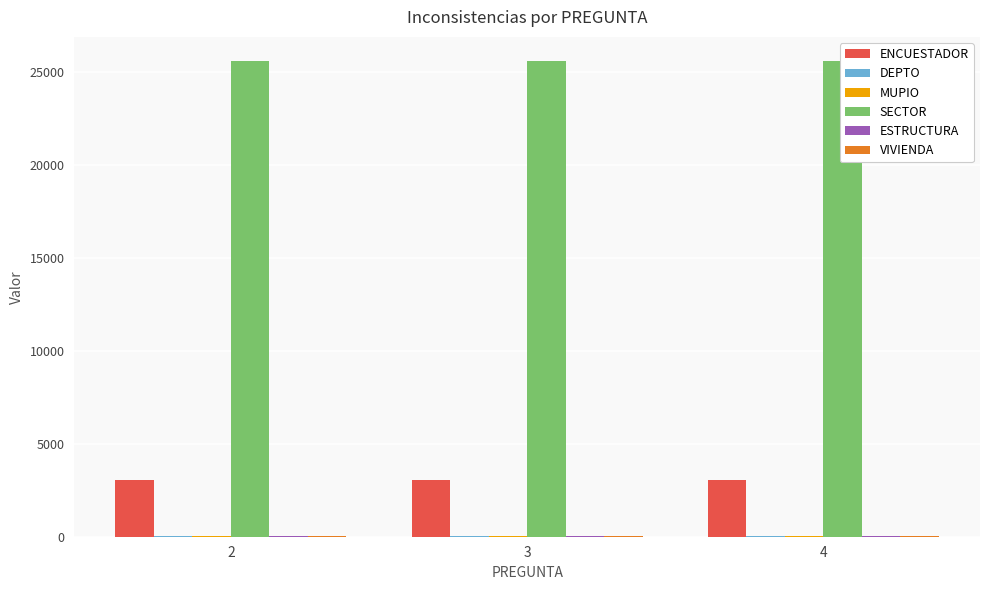

Where is ENCUESTADOR nearest to the value 3046?

2